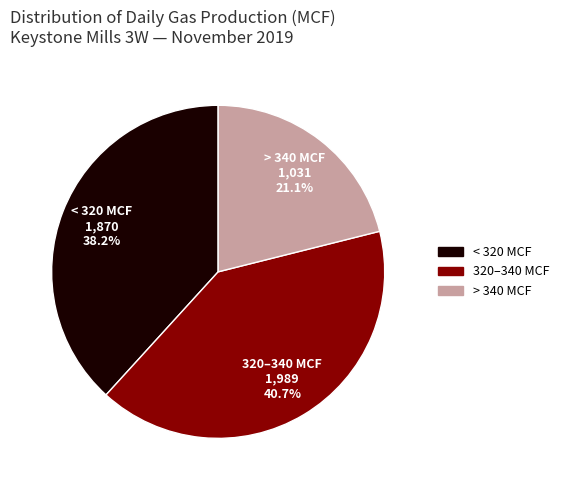

Between < 320 MCF and > 340 MCF, which is larger?

< 320 MCF